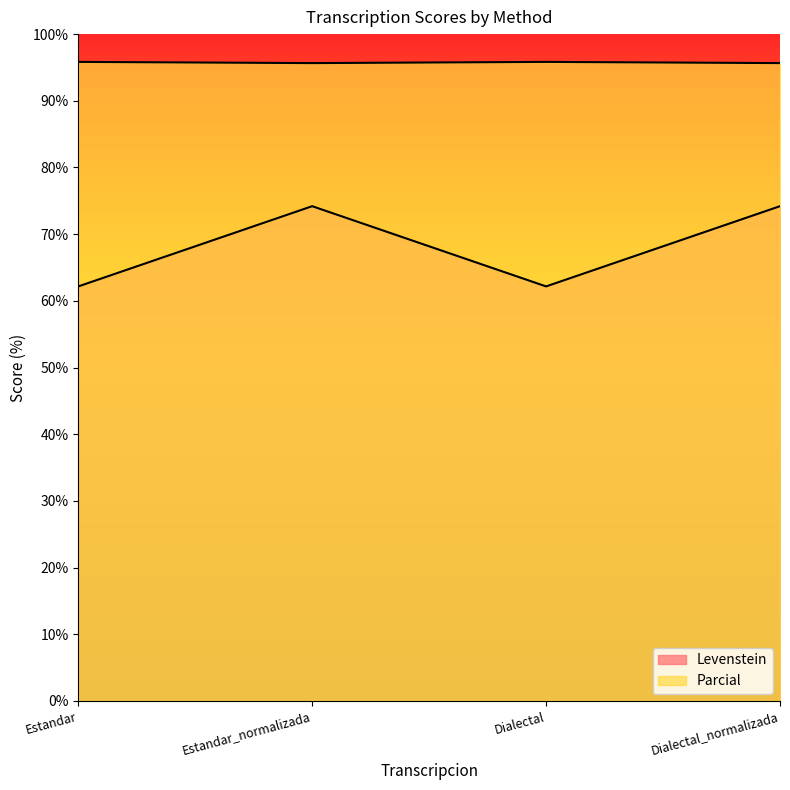

What is the label of the 4th point from the left?

Dialectal_normalizada